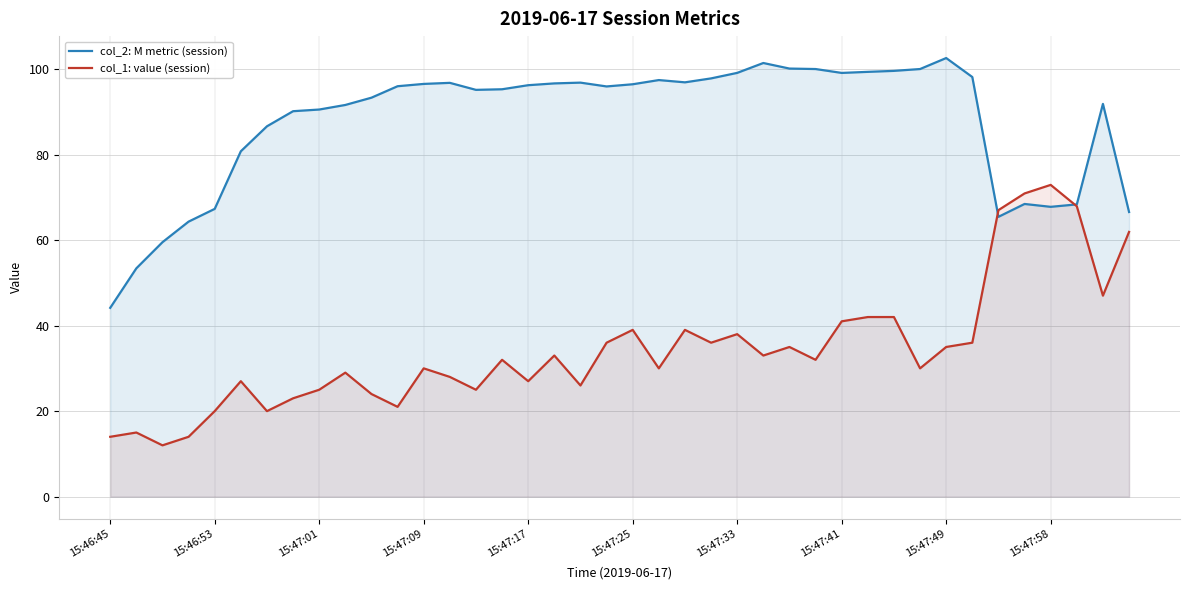

What is the lowest value of the col_2: M metric (session) series?

44.1